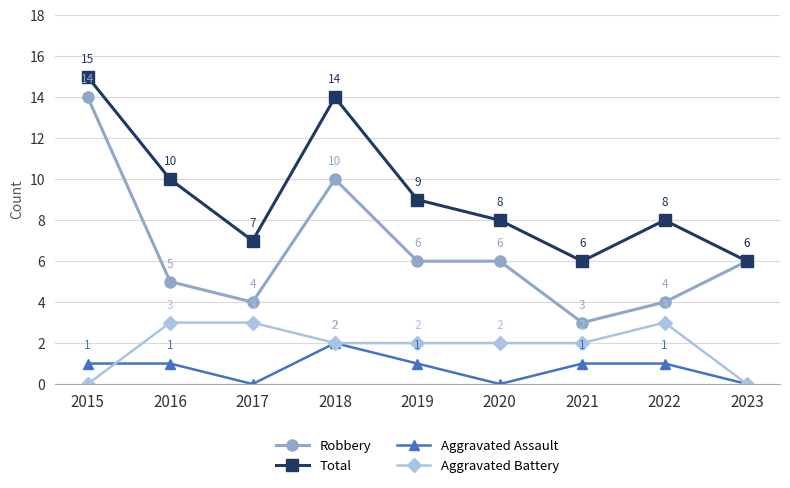

Count the number of data series in this chart.

4